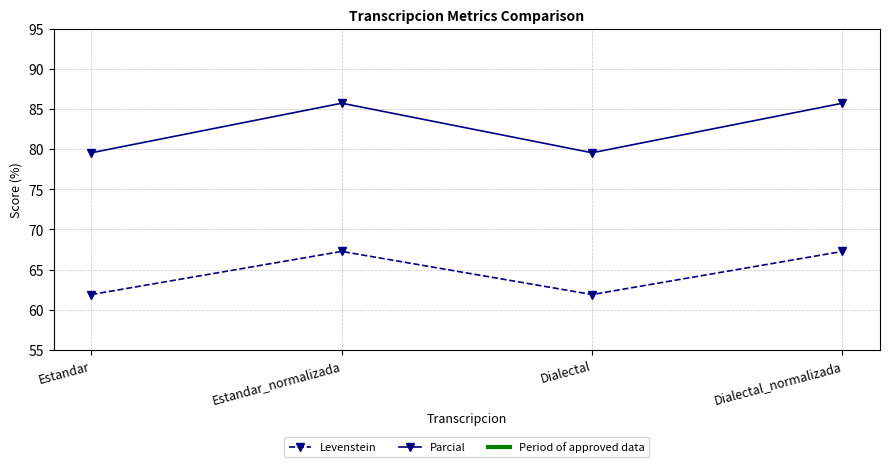

What is the value of the Parcial point at the 1st from the left?

79.5